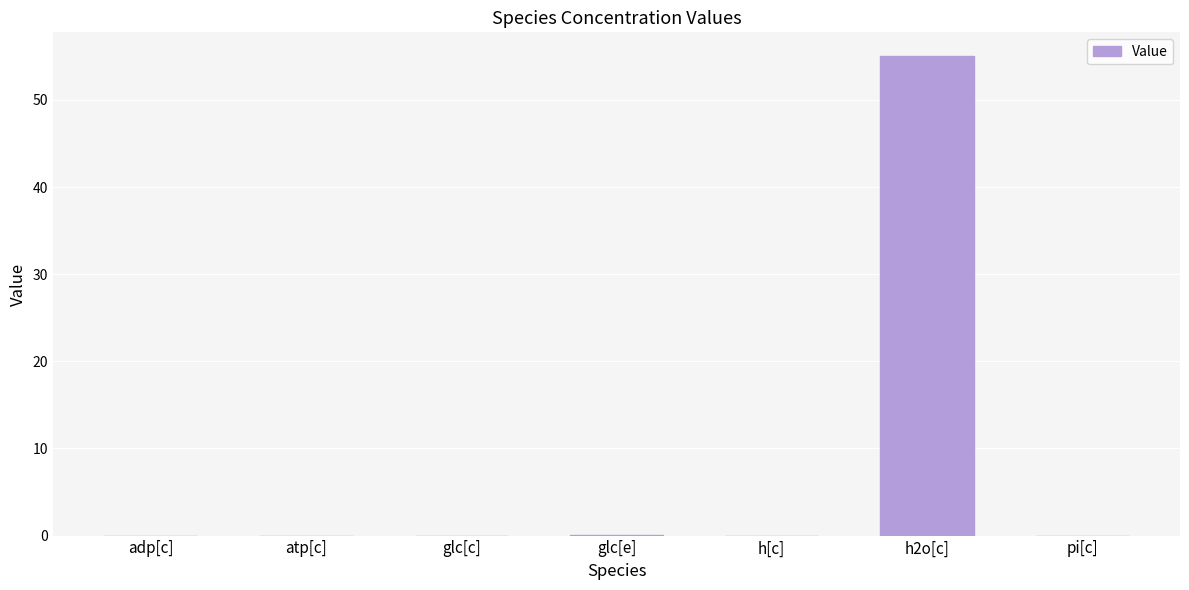

Are the bars horizontal?

No